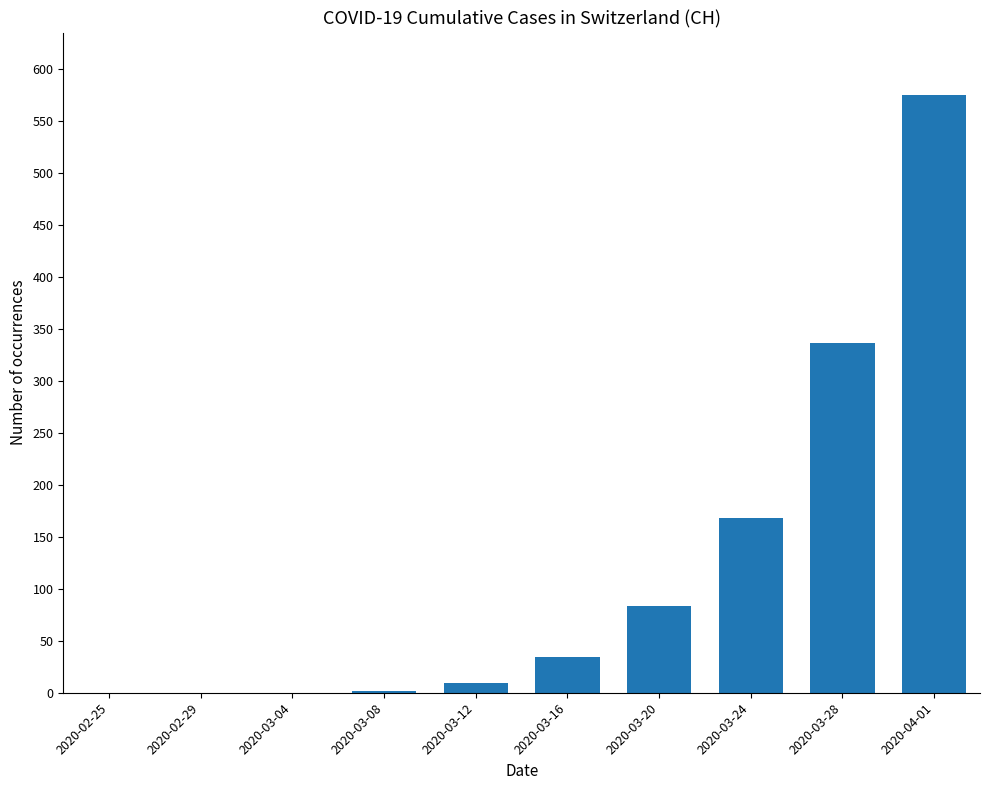

Between 2020-02-29 and 2020-03-24, which is larger?

2020-03-24